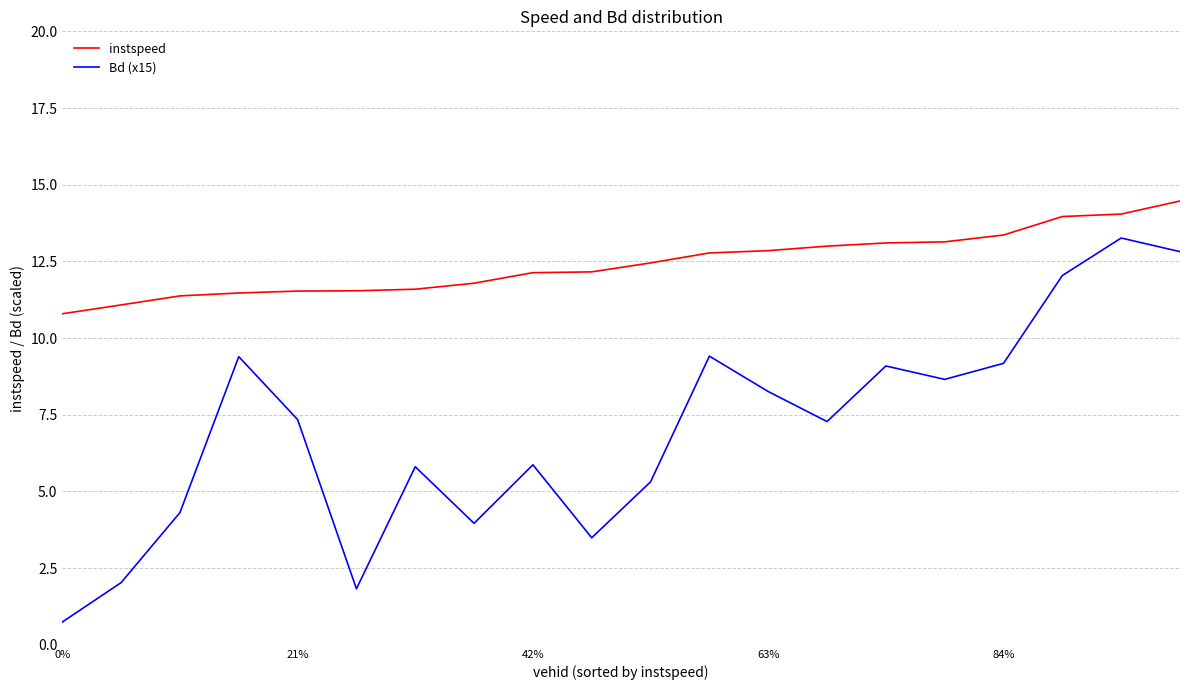

What is the average value of the instspeed series?

12.4